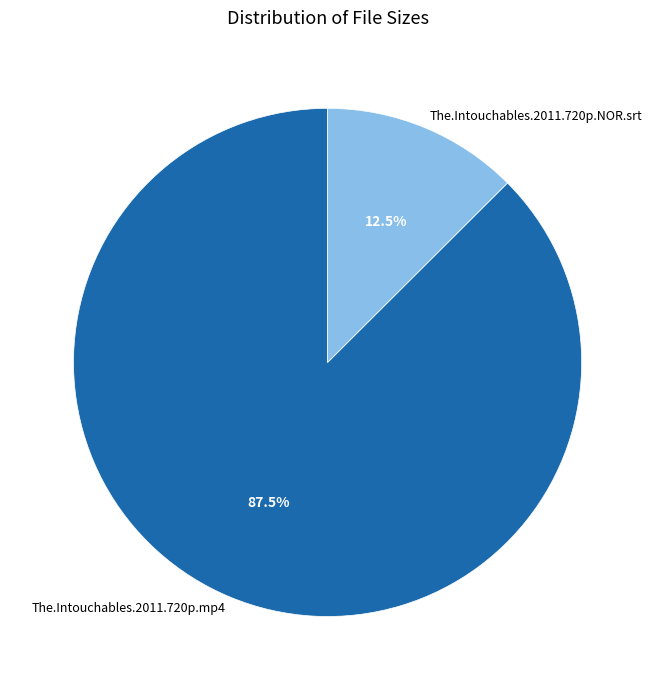

Does The.Intouchables.2011.720p.mp4 account for over 50% of the chart?

Yes